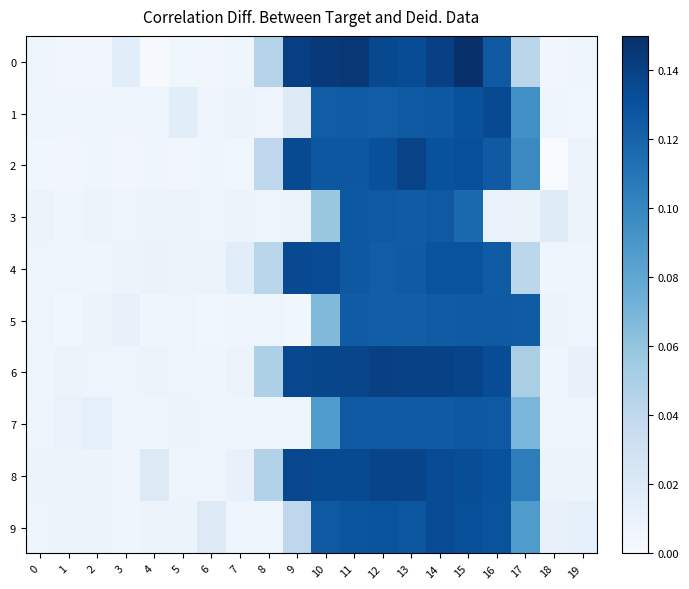

Count the number of data series in this chart.

10